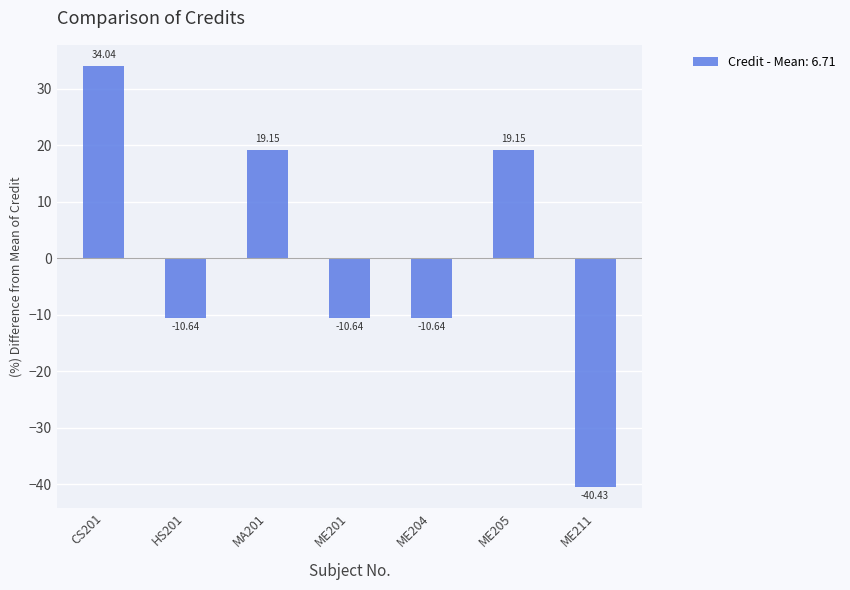

Between ME201 and CS201, which is larger?

CS201